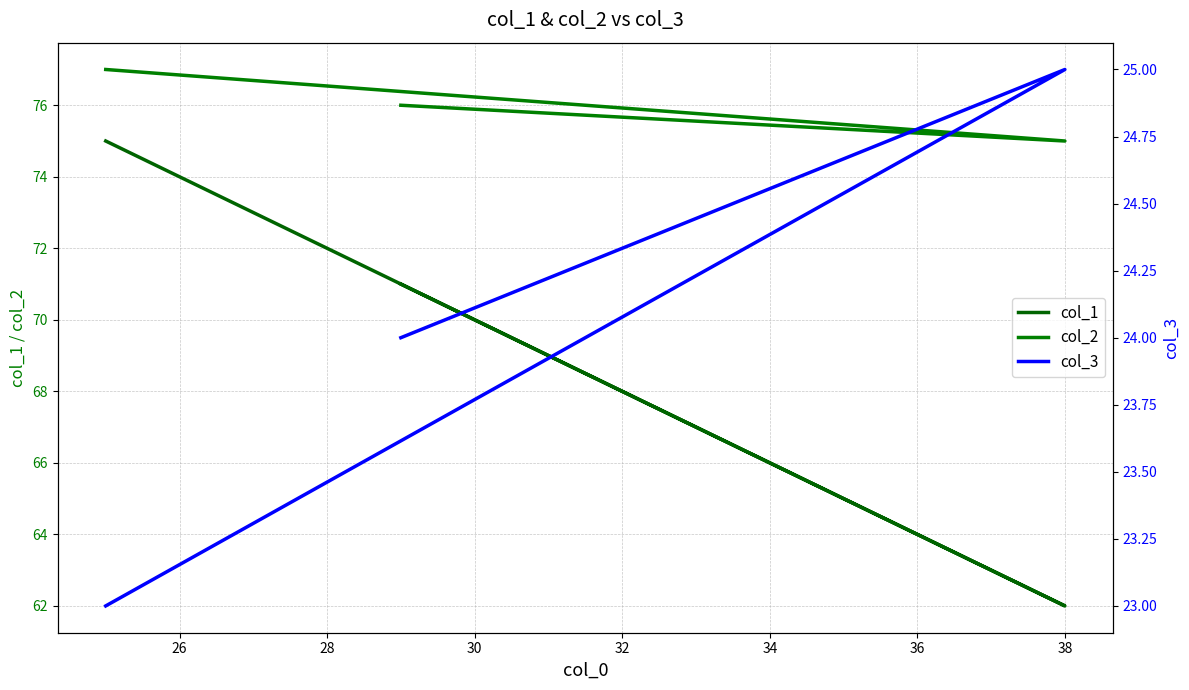

At how many categories does at least one series exceed 25?

3